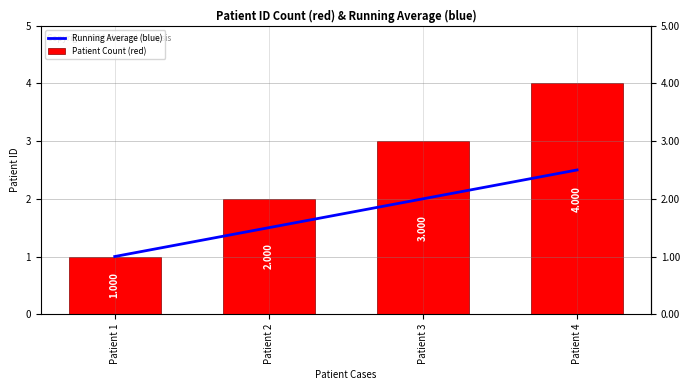

What is the sum of all Patient Count (red) values?

10.0